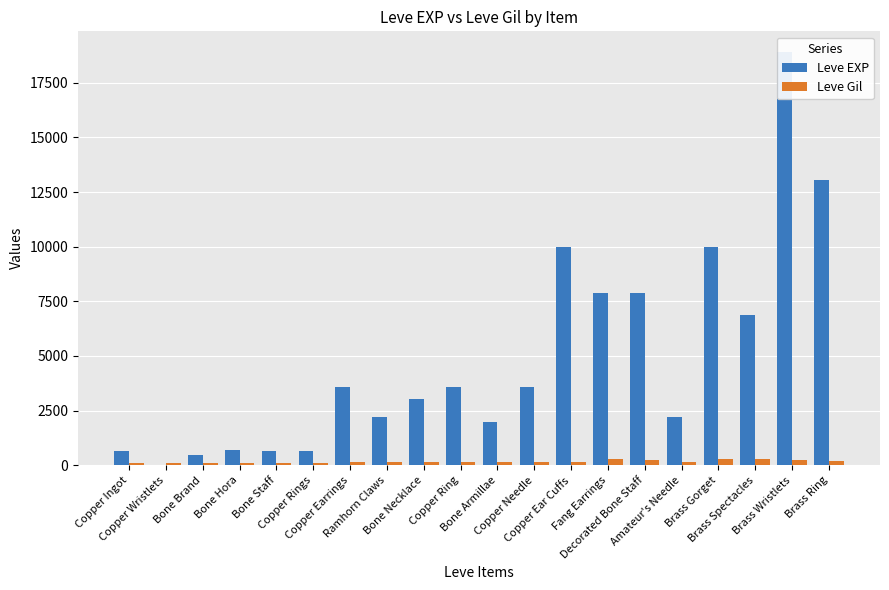

What is the lowest value of the Leve Gil series?

112